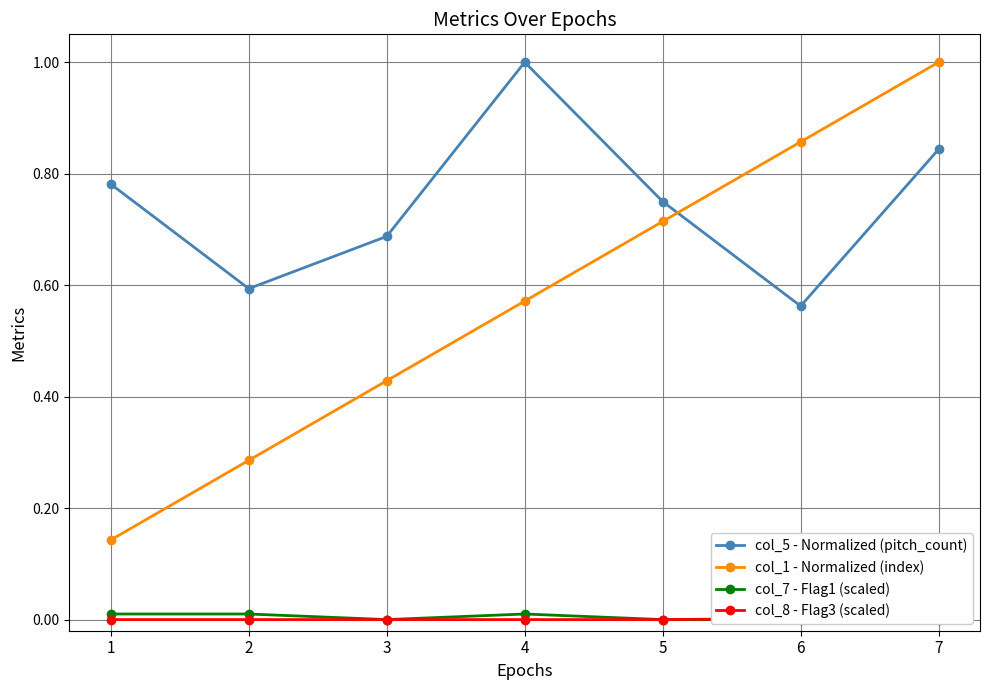

True or false: col_8 - Flag3 (scaled) and col_5 - Normalized (pitch_count) cross at least once.

False